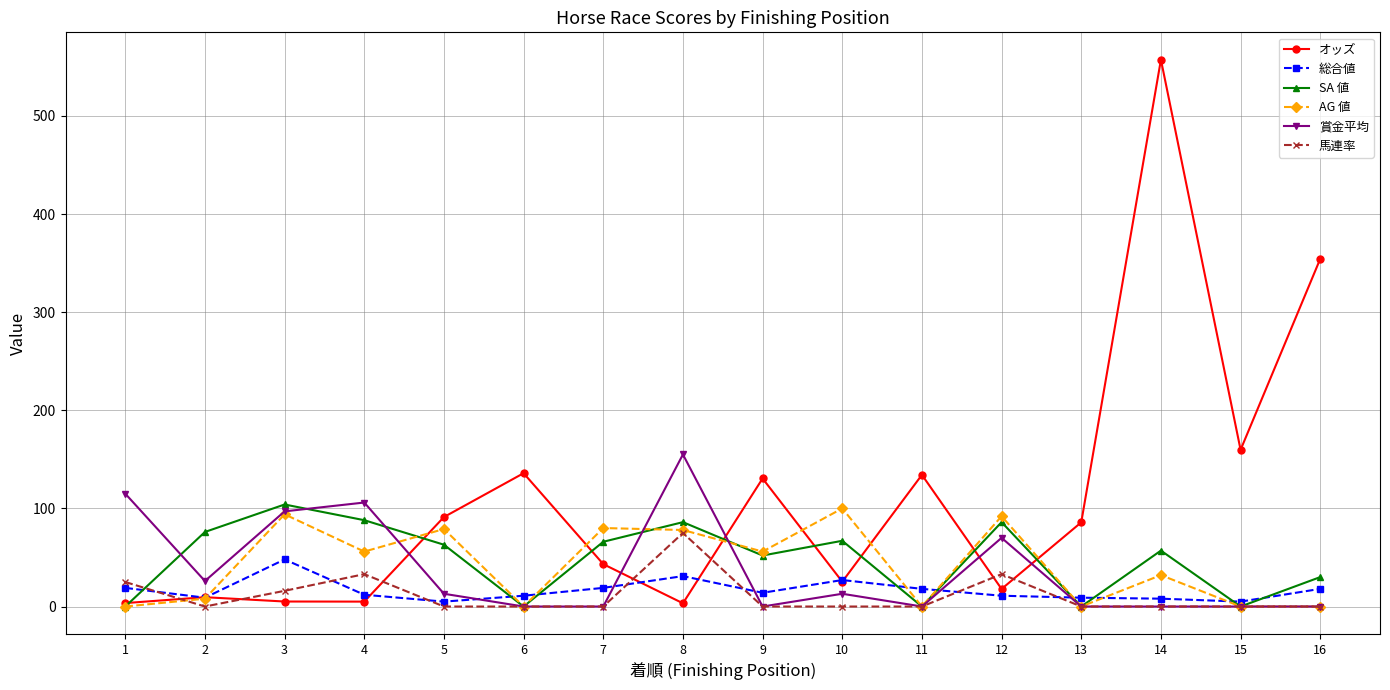

How many values in the オッズ series exceed 85?

8